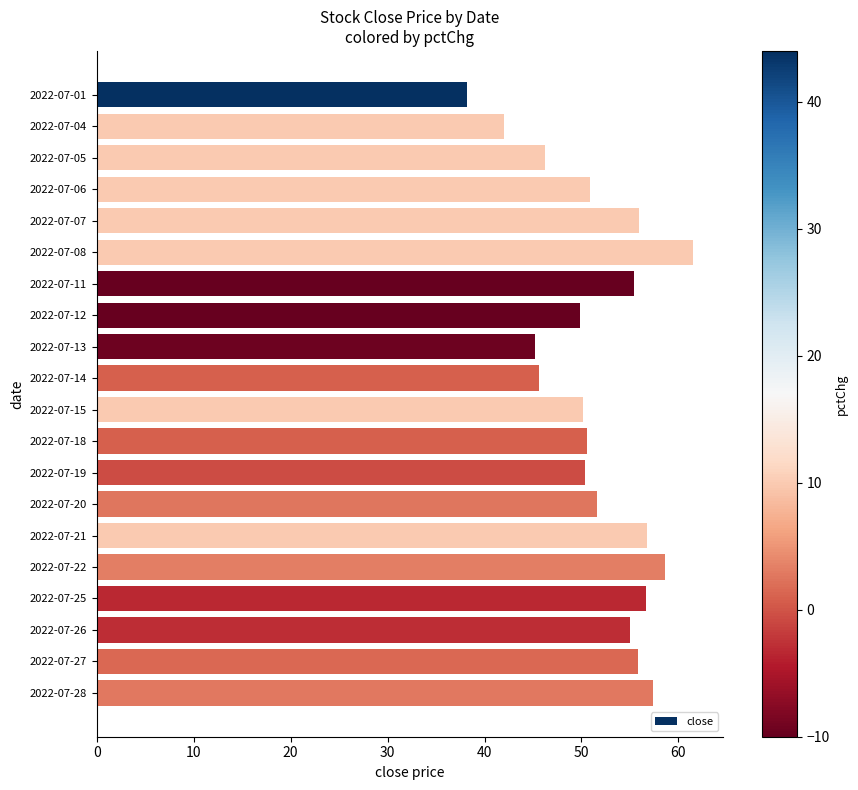

How many data points does each series have?

20